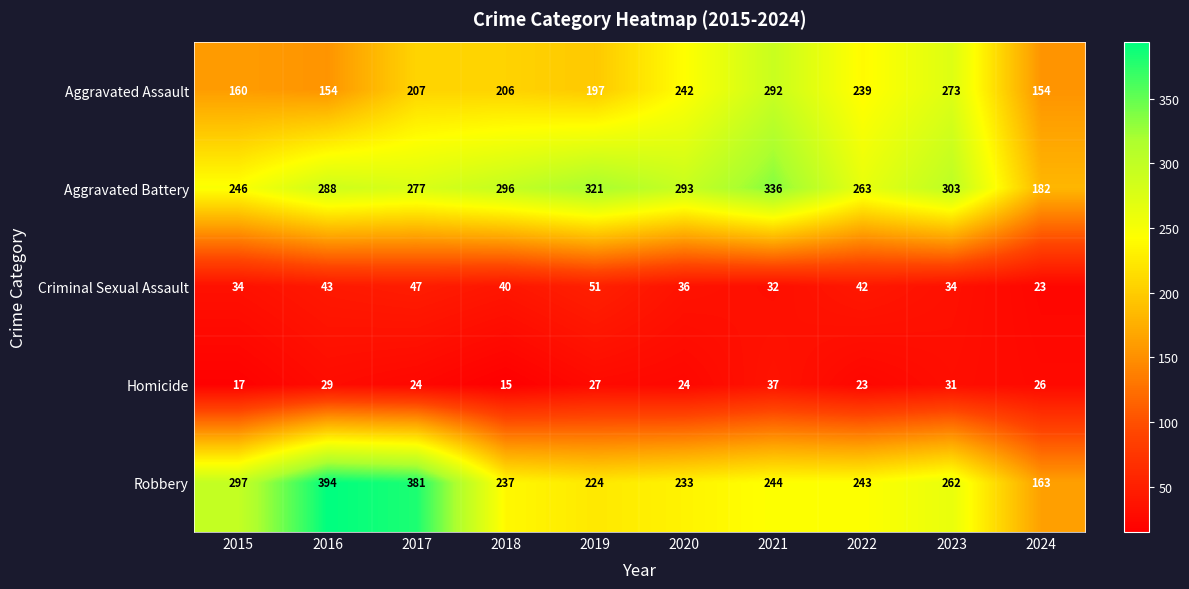

Where is Aggravated Assault nearest to the value 223?

2017